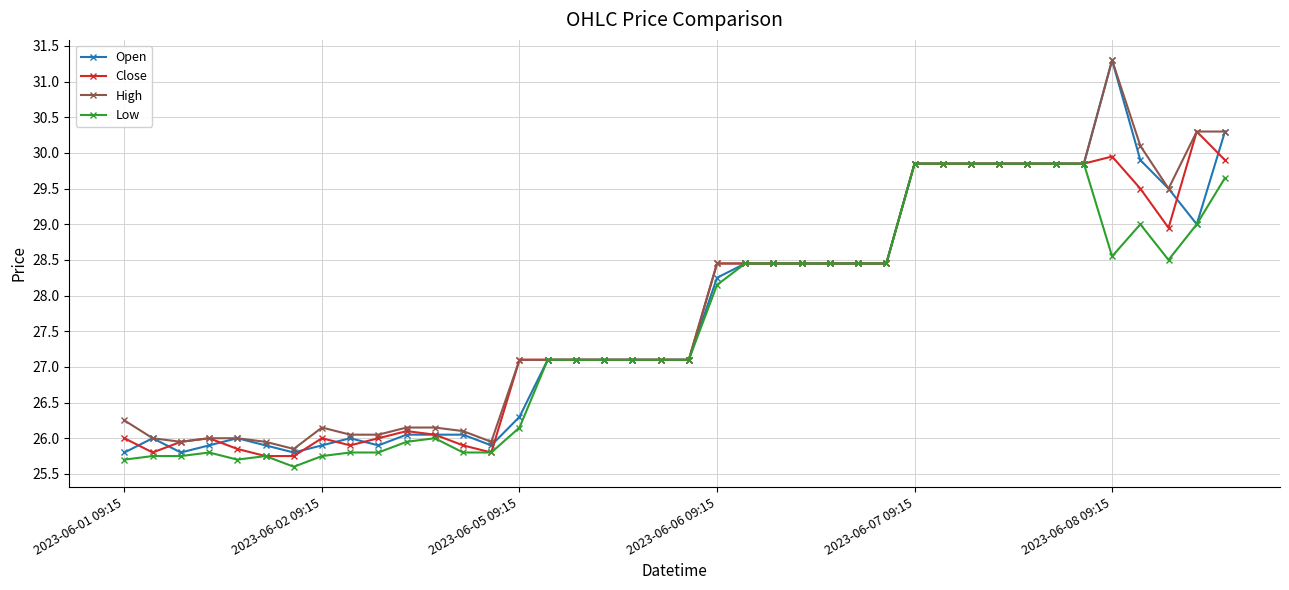

What is the value of the High point at the 18th from the left?

27.1